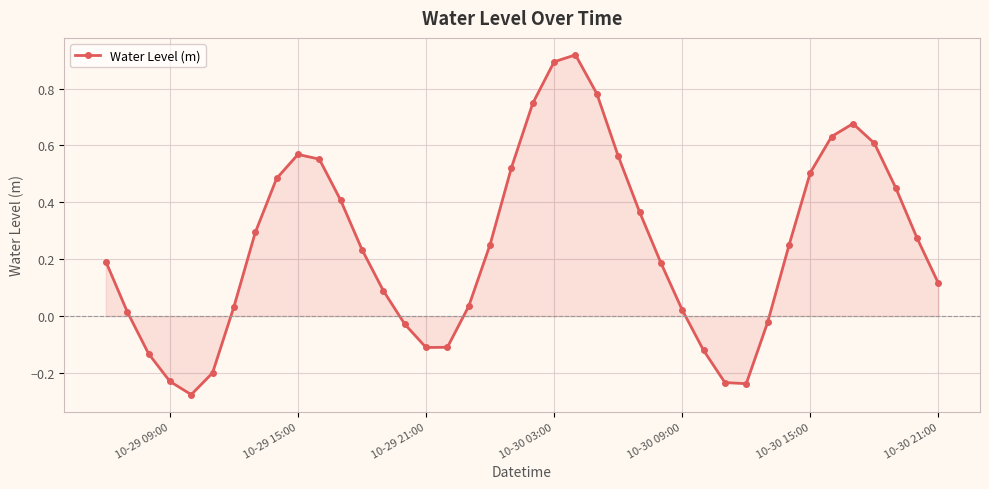

How many interior local valleys (lower than both neighbors) does the data have?

3